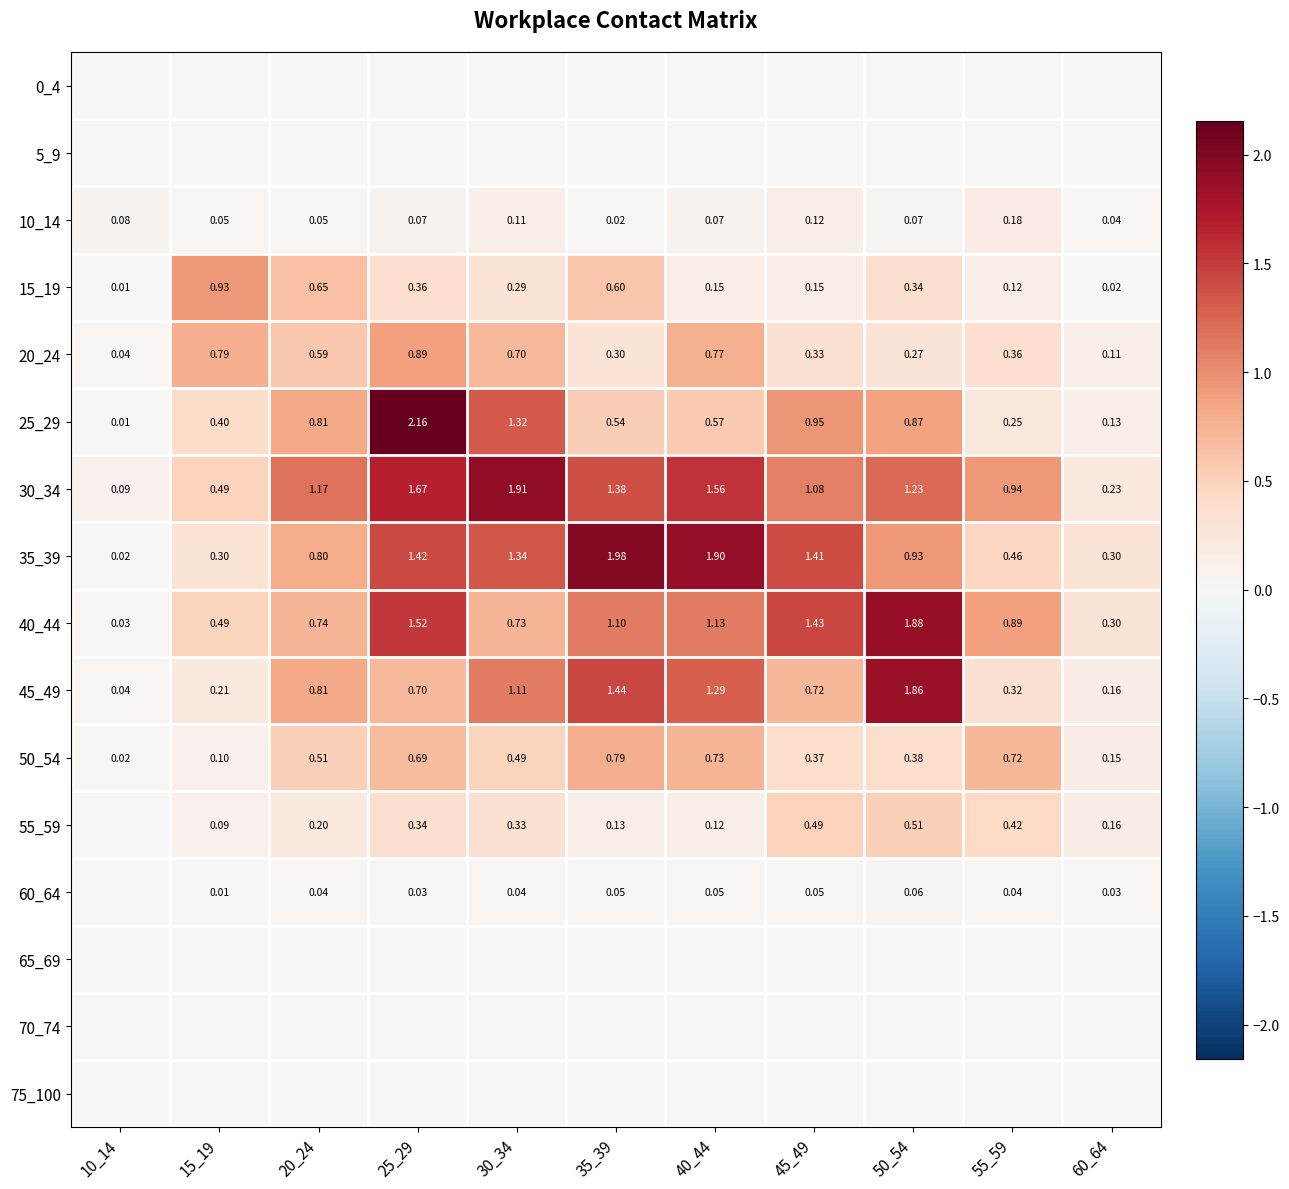

What is the difference between the highest and lowest values at 30_34?

1.9